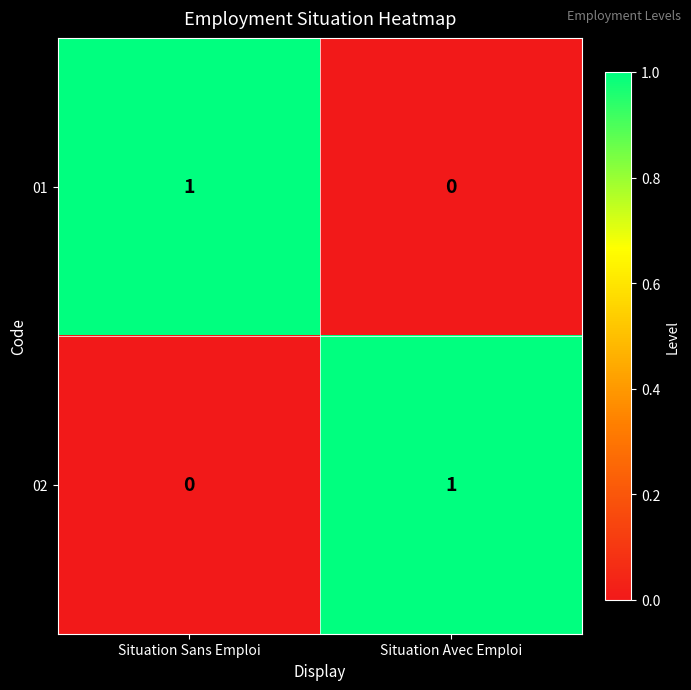

Rank the categories by 01 value from lowest to highest.

Situation Avec Emploi, Situation Sans Emploi